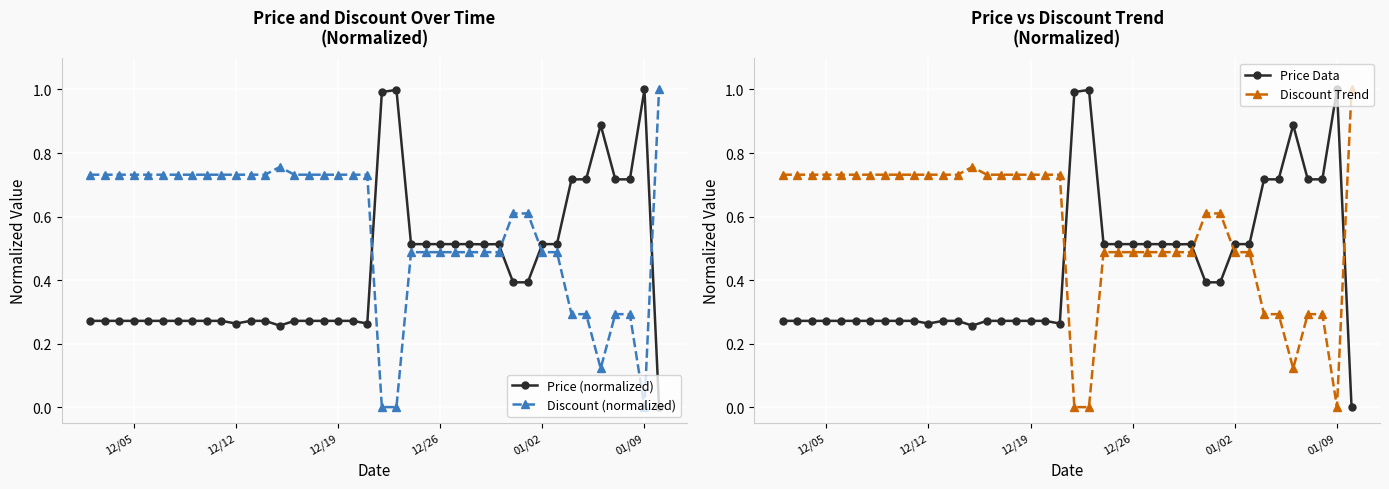

How many values in the Price Data series exceed 0?

39